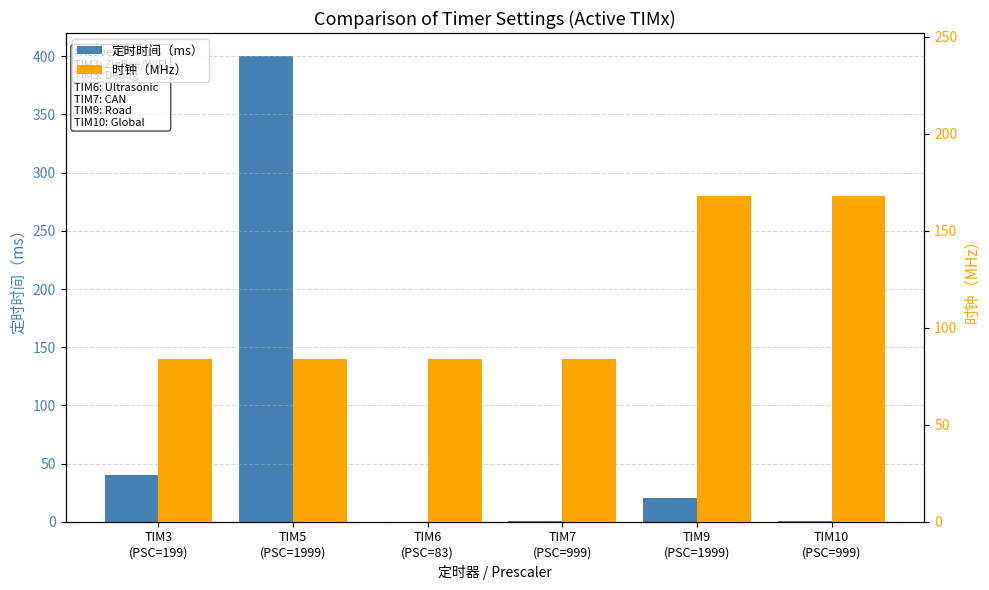

What is the difference between the second highest and second lowest values in the 定时时间（ms） series?

39.0